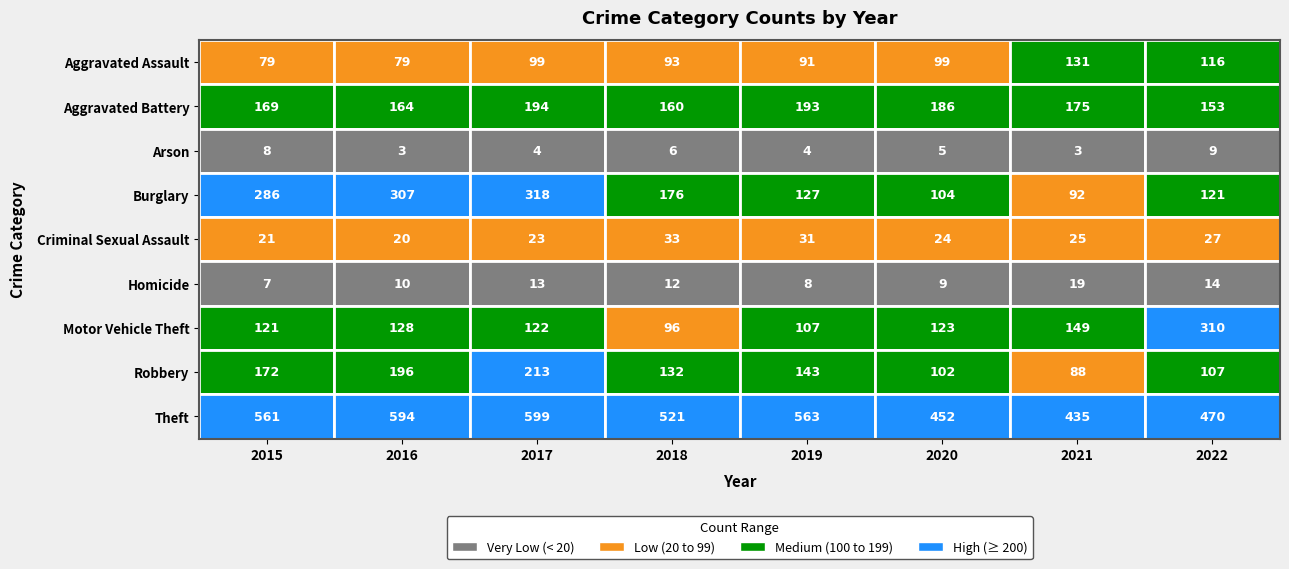

At which label does Criminal Sexual Assault reach its peak?

2018